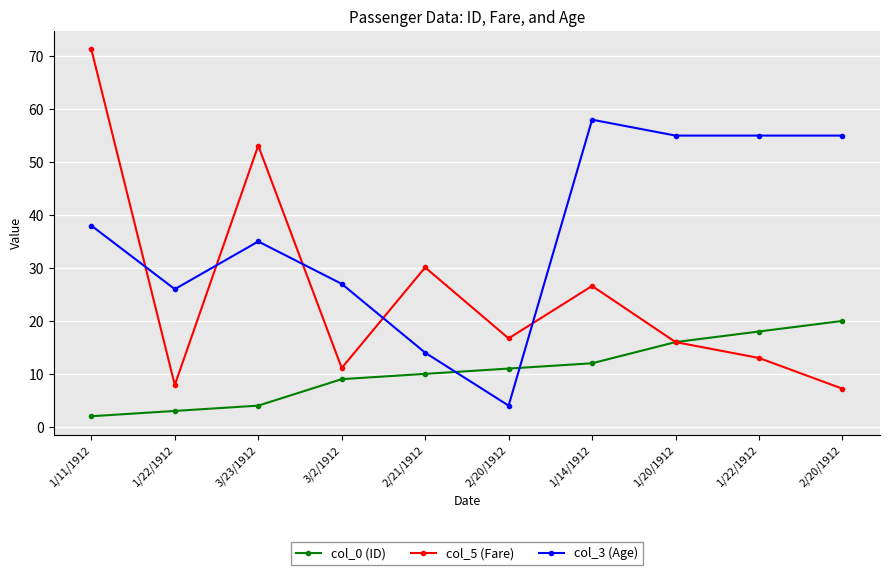

What are all the series names shown in the legend?

col_0 (ID), col_5 (Fare), col_3 (Age)